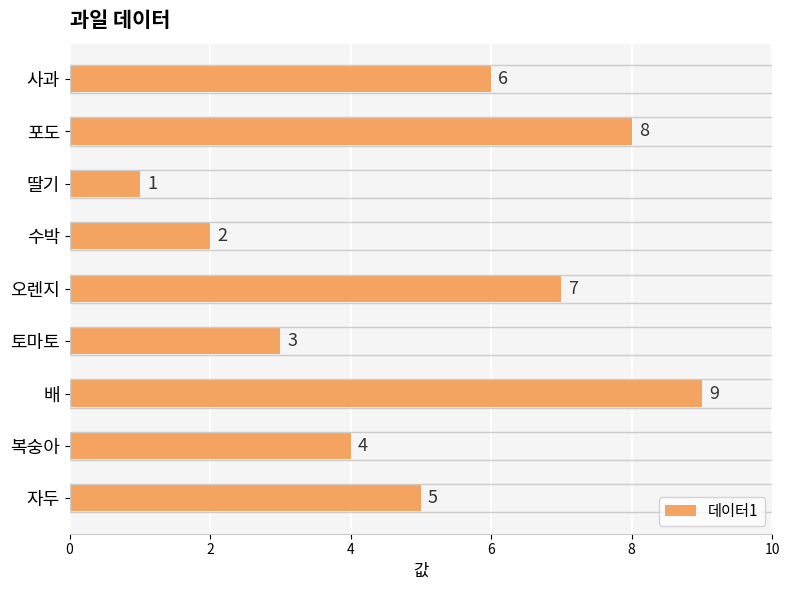

How many values are below 5?

4